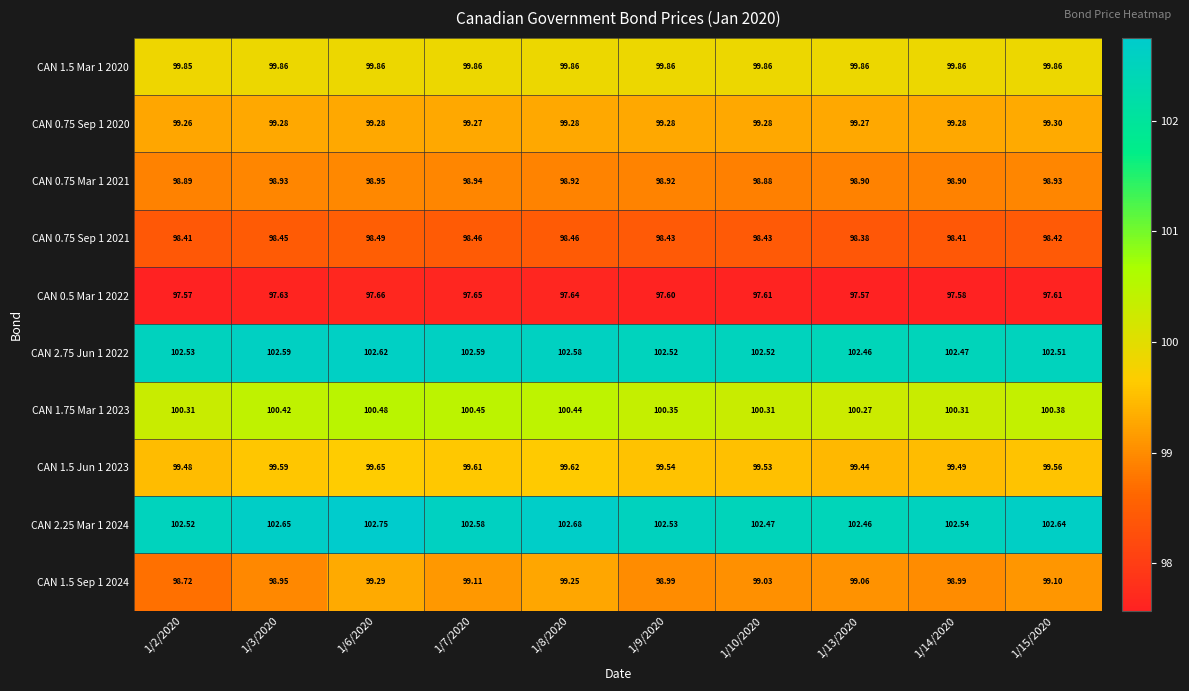

Count the number of categories in the chart.

10